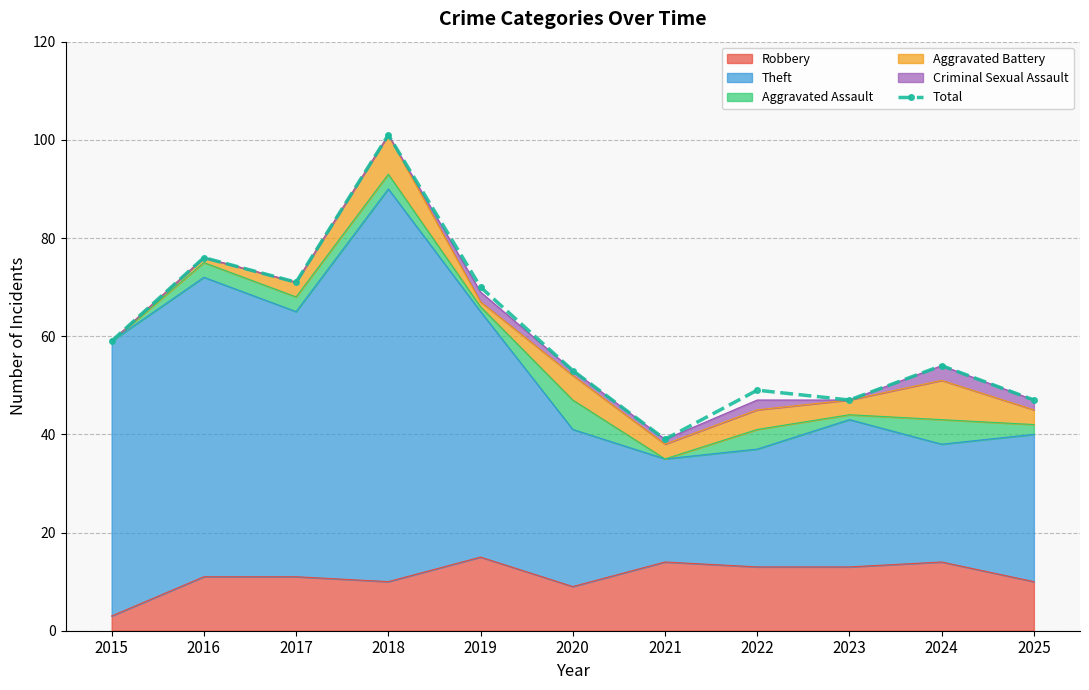

Where is the first local minimum?

2017